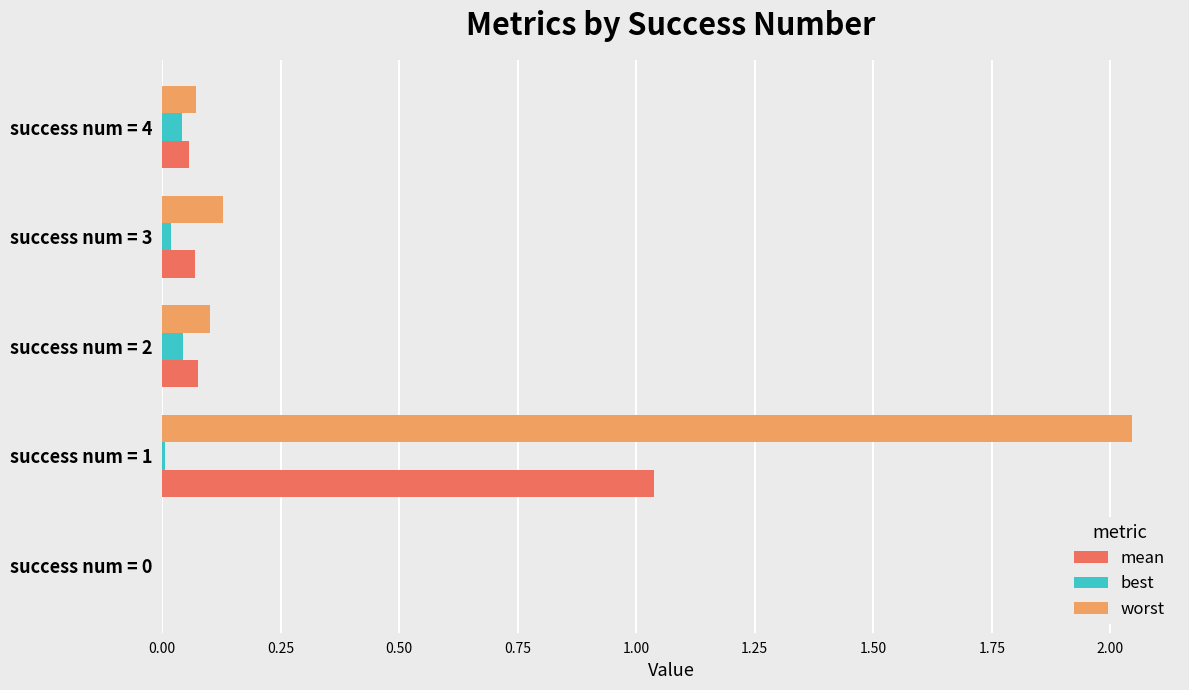

What are all the series names shown in the legend?

mean, best, worst